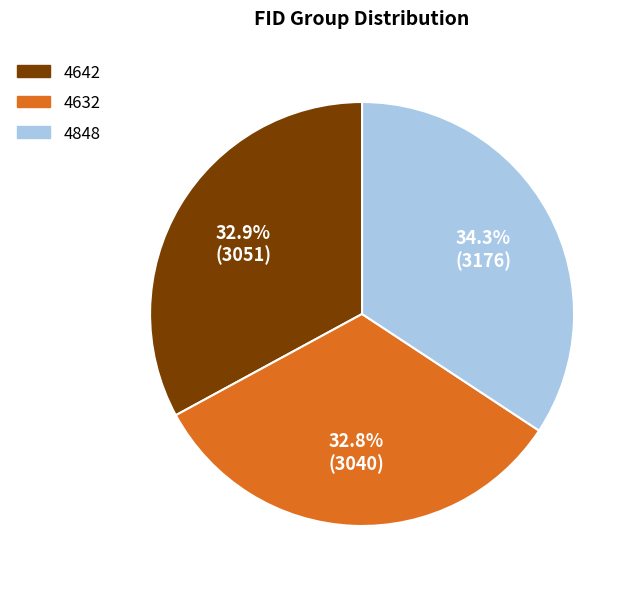

Is there any slice that represents more than half of the pie?

No